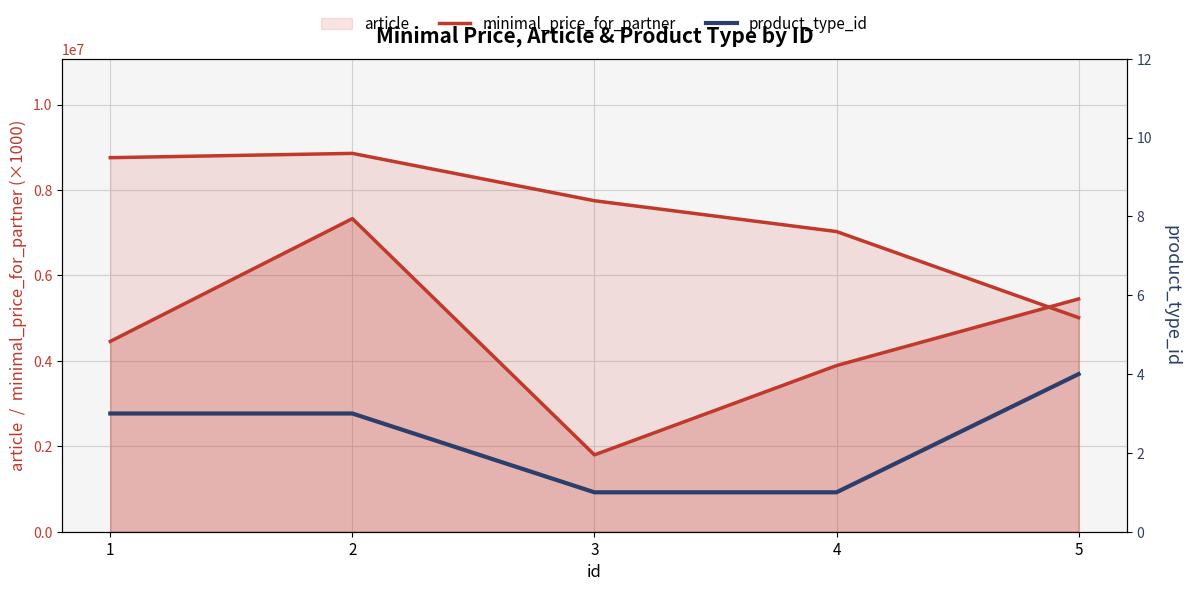

Which label corresponds to the largest value in the chart?

2